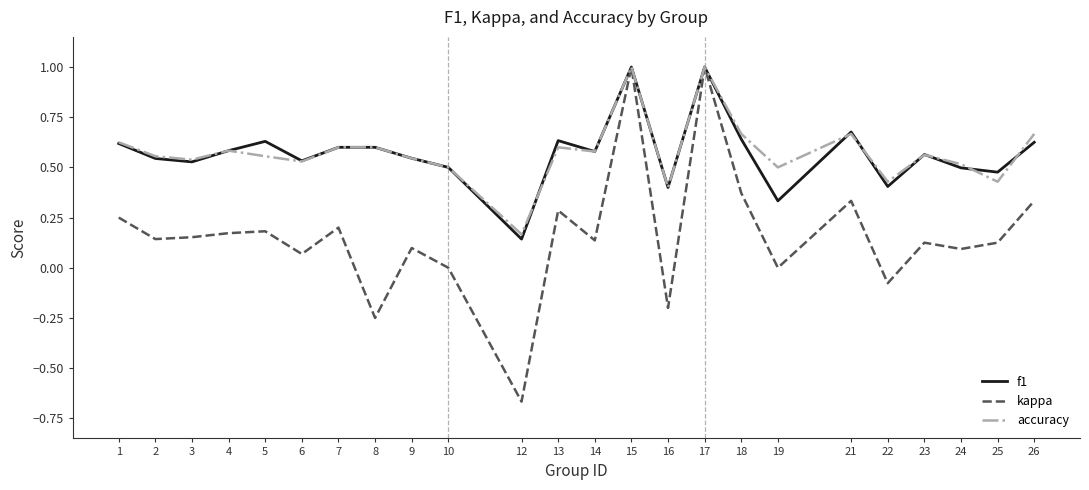

Is the value of accuracy at 24 greater than the value of kappa at 17?

No